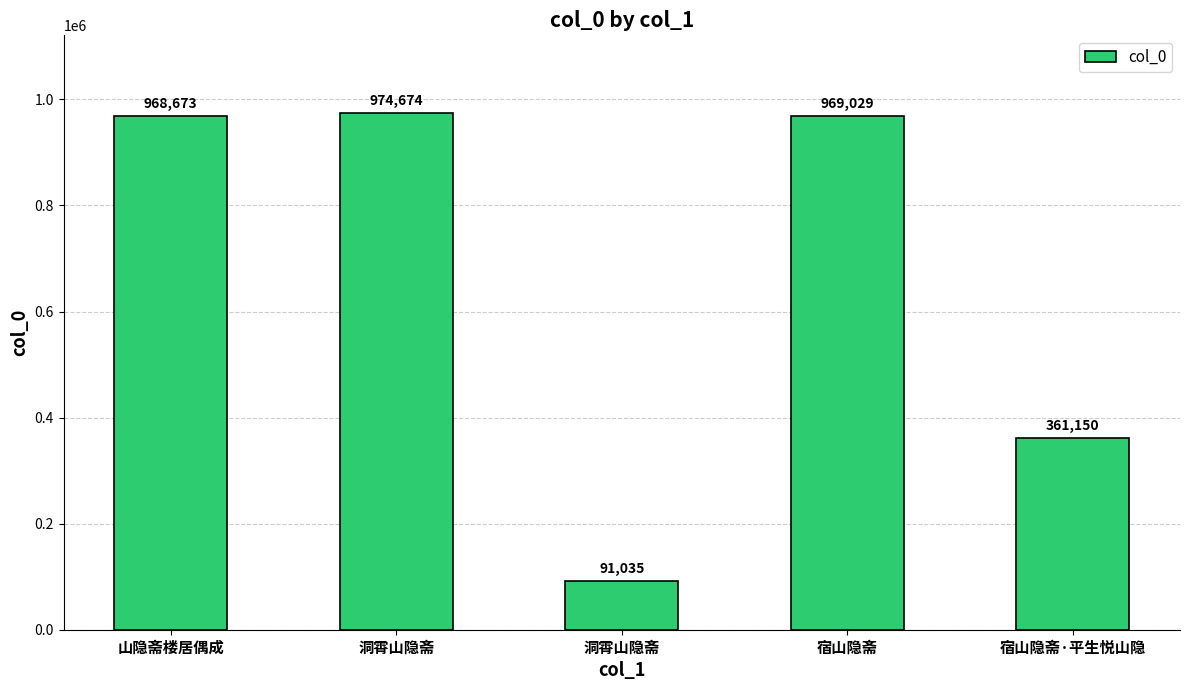

What is the maximum value shown in the chart?

974674